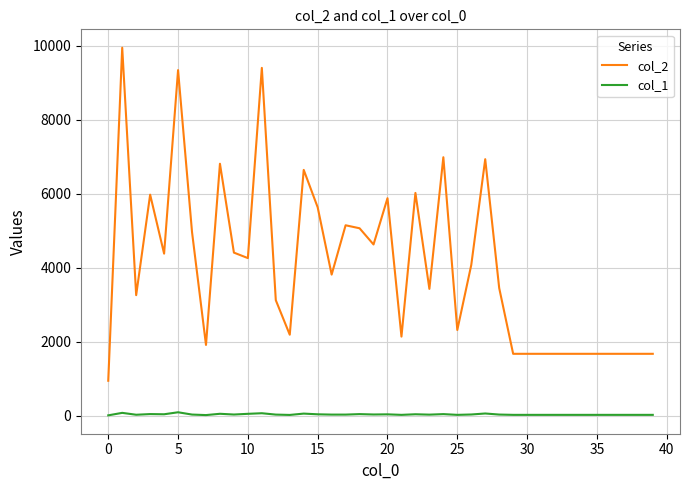

Which series has the widest spread of values?

col_2